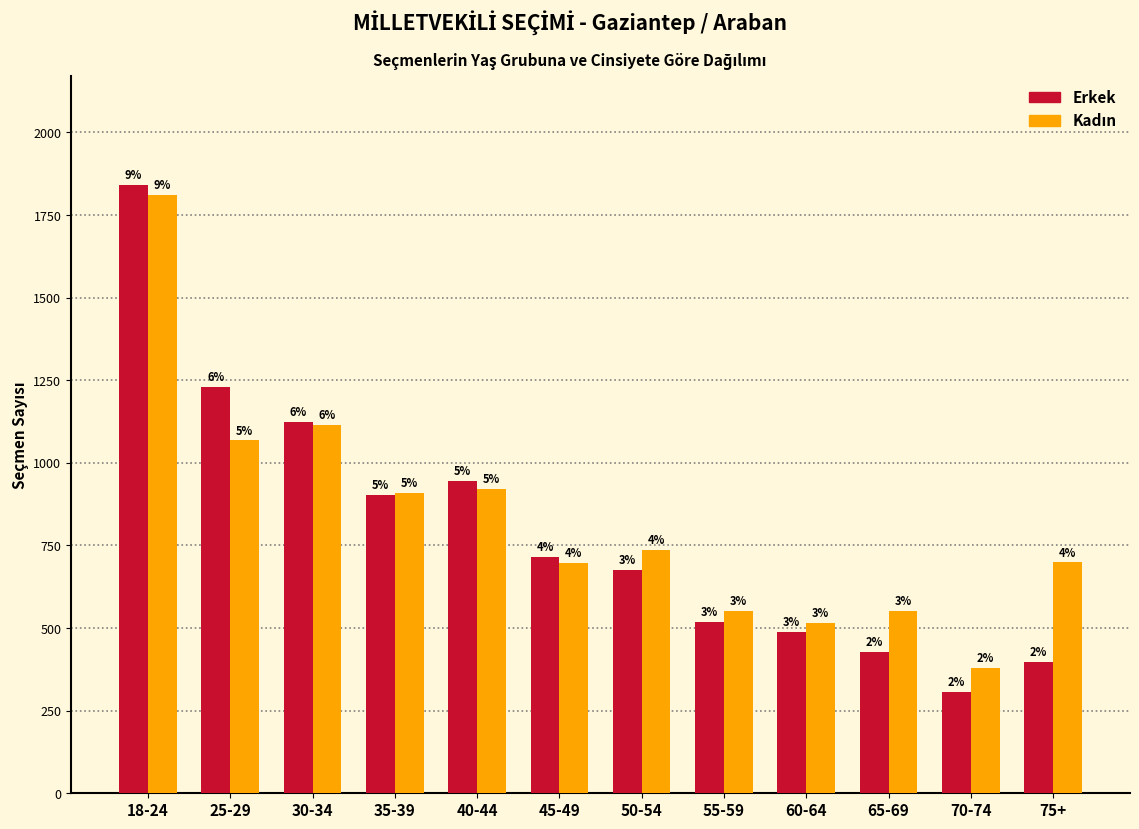

Does the chart contain any negative values?

No